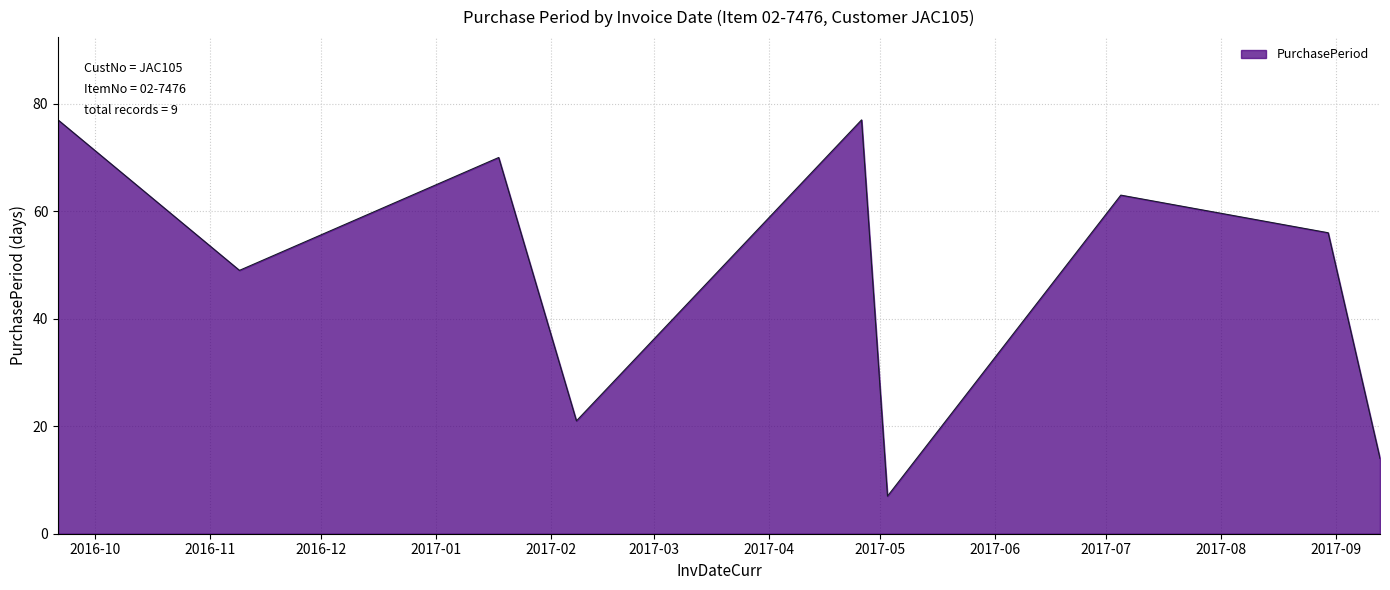

How many values are between 21 and 70?

5